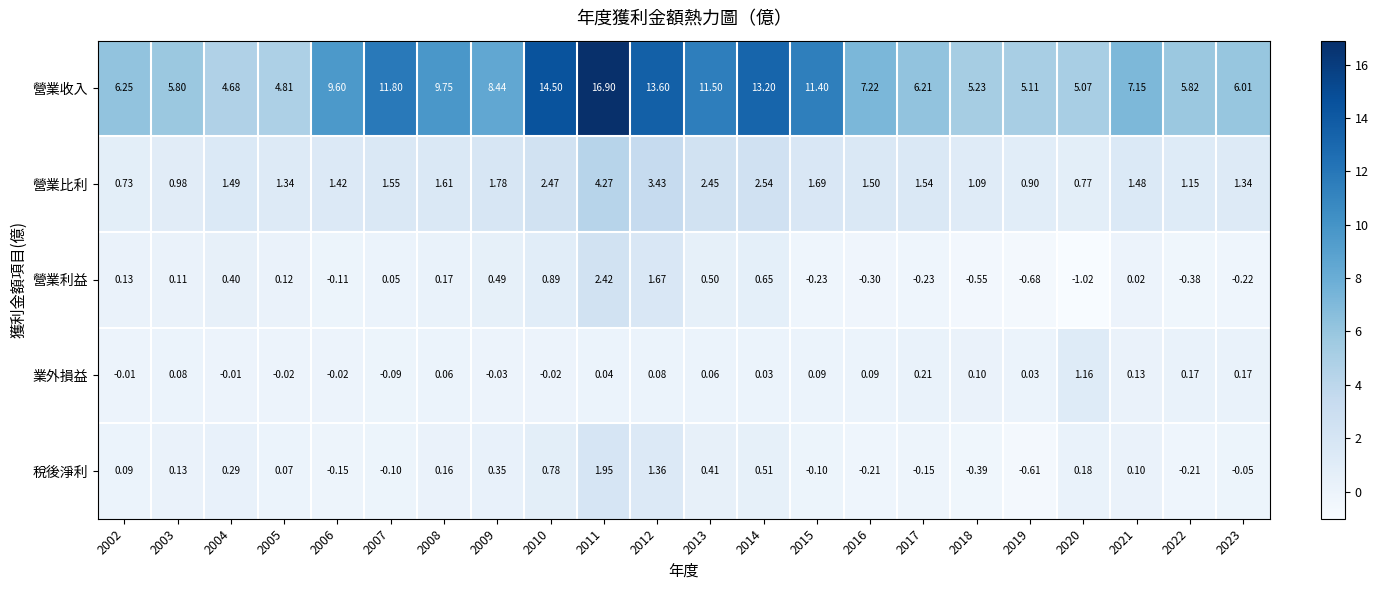

How many categories are shown in the chart?

22